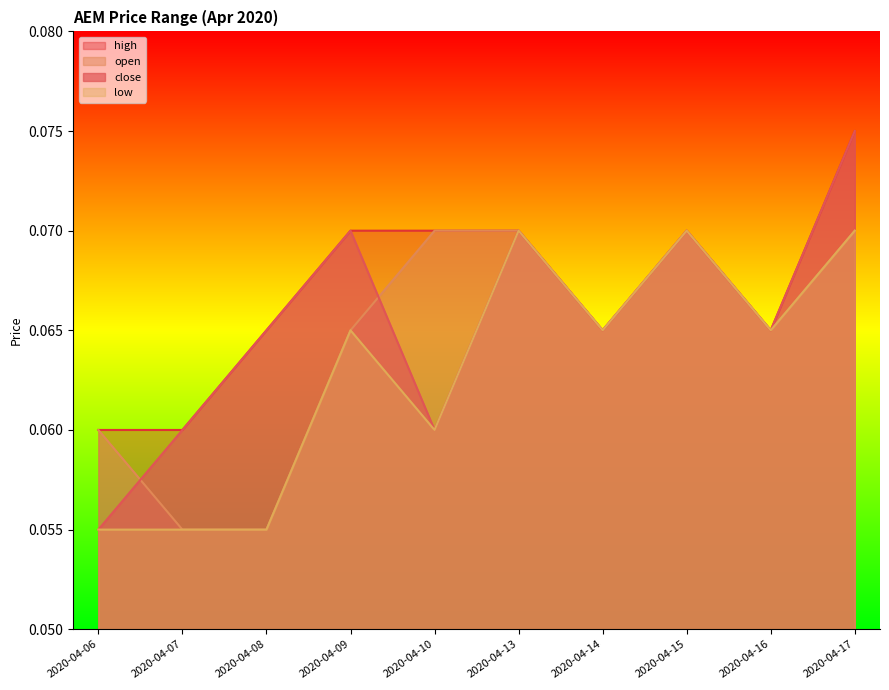

What is the value of the close point at the 3rd from the left?

0.1